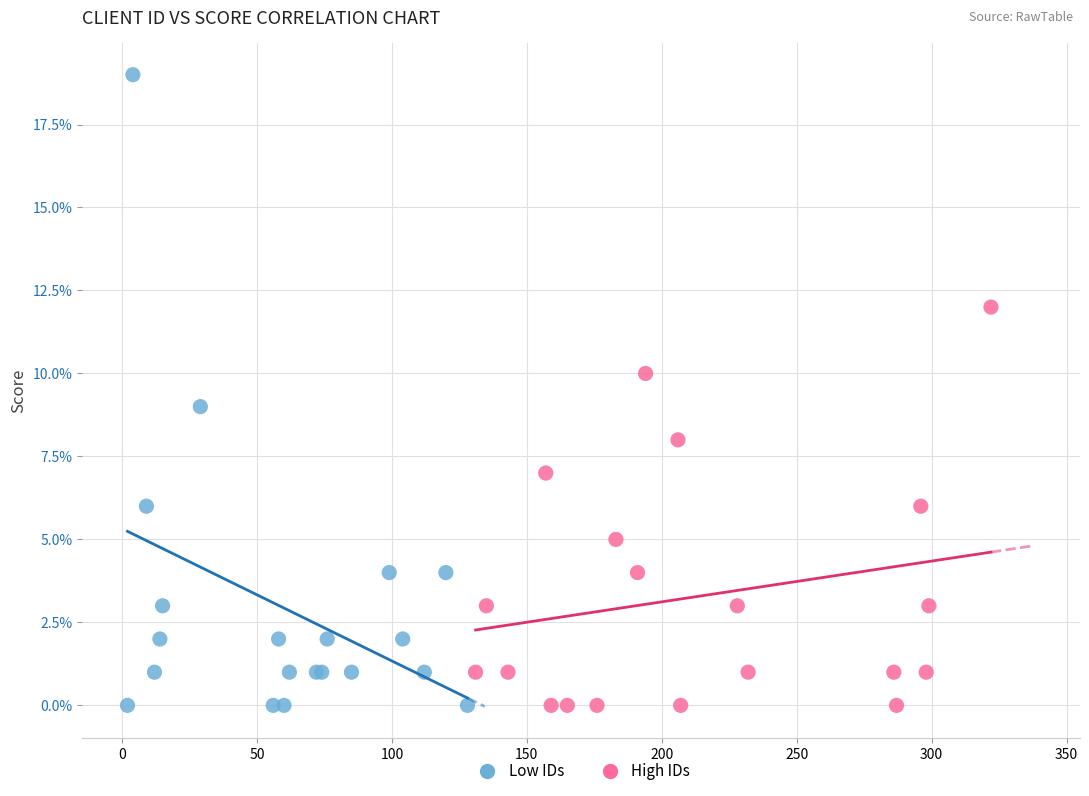

What are all the series names shown in the legend?

Low IDs, High IDs